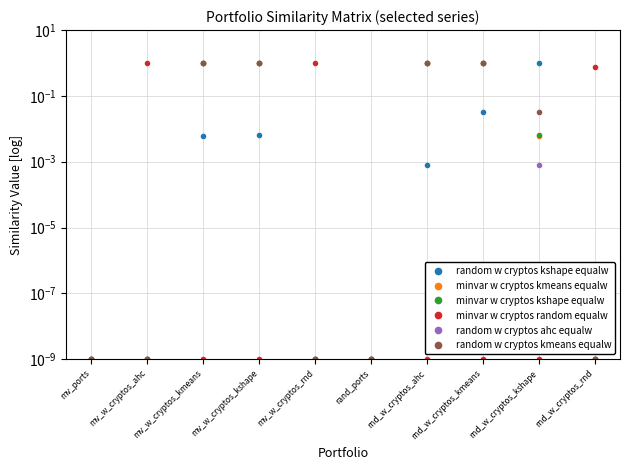

Which series has the largest range (max minus min)?

random w cryptos kshape equalw